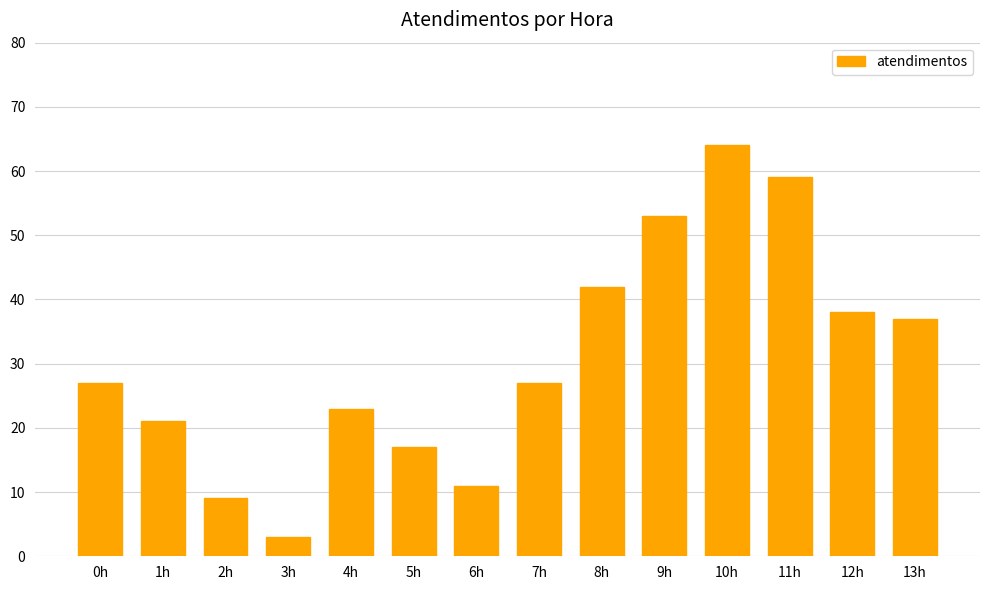

Is it true that the value at 7h is 48?

False